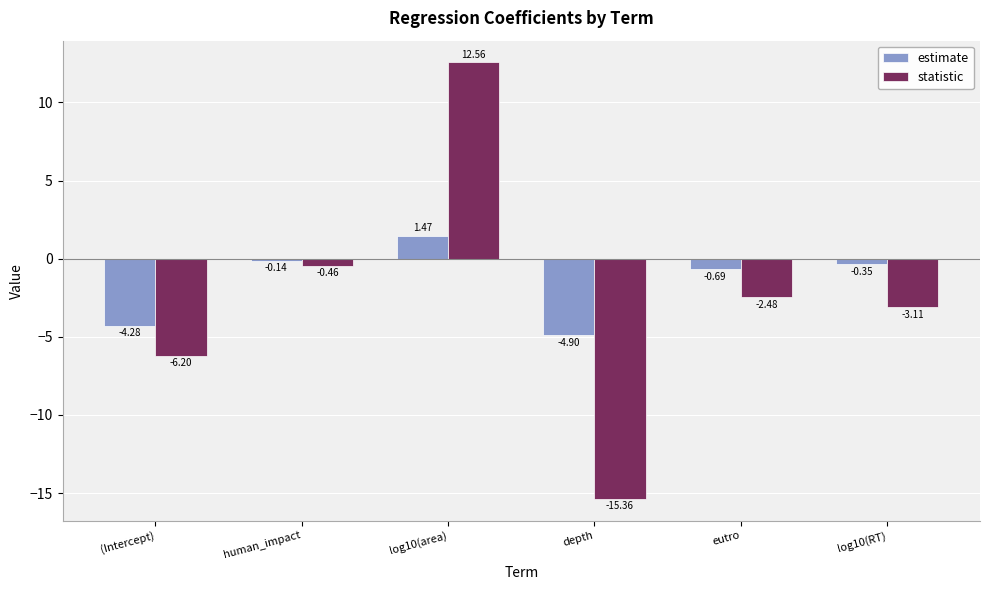

Which series has the widest spread of values?

statistic